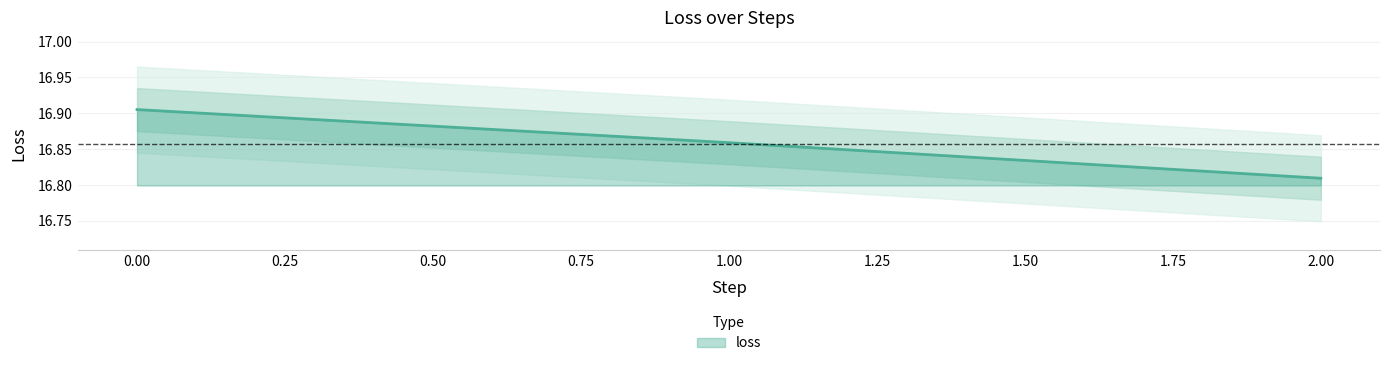

Rank the categories by value from highest to lowest.

0, 1, 2